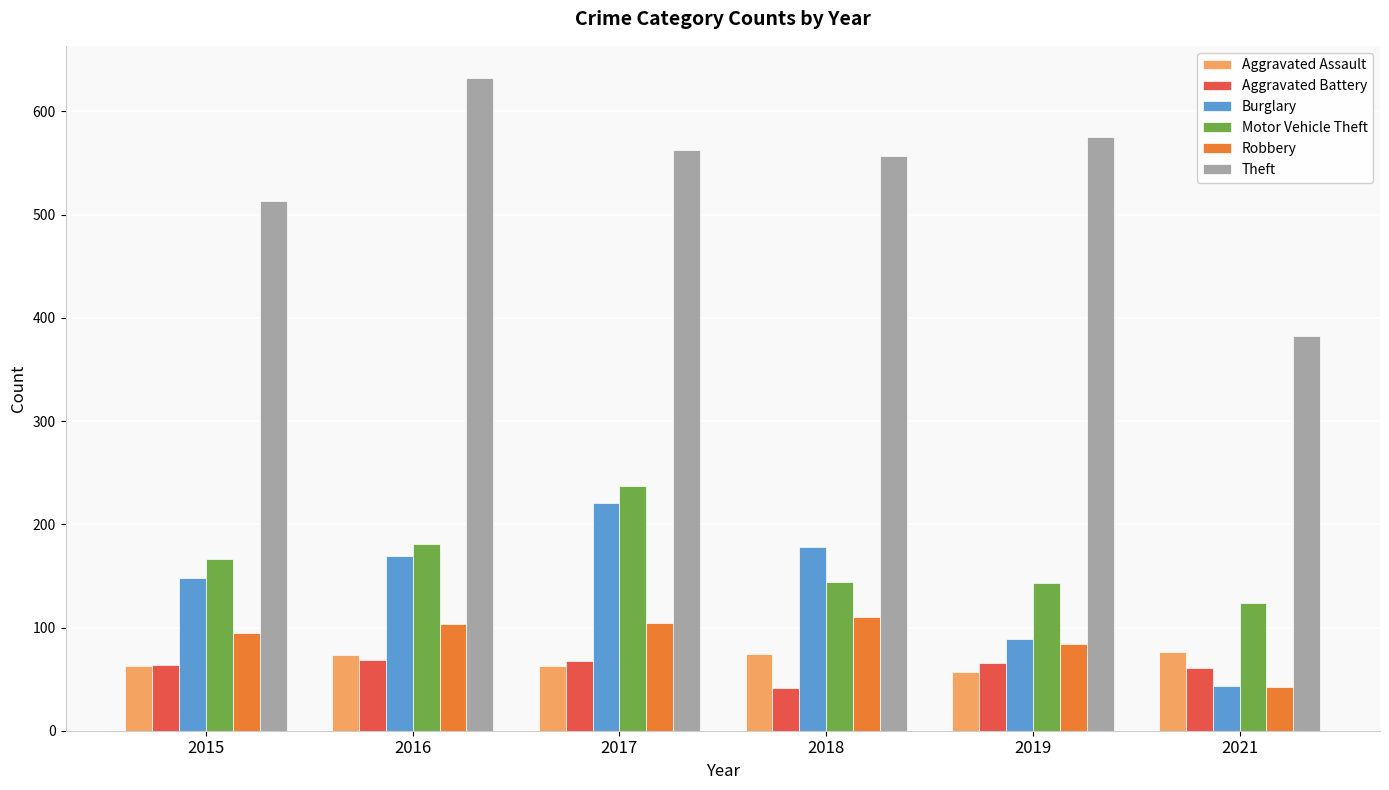

What is the difference between the Theft values at 2018 and 2016?

75